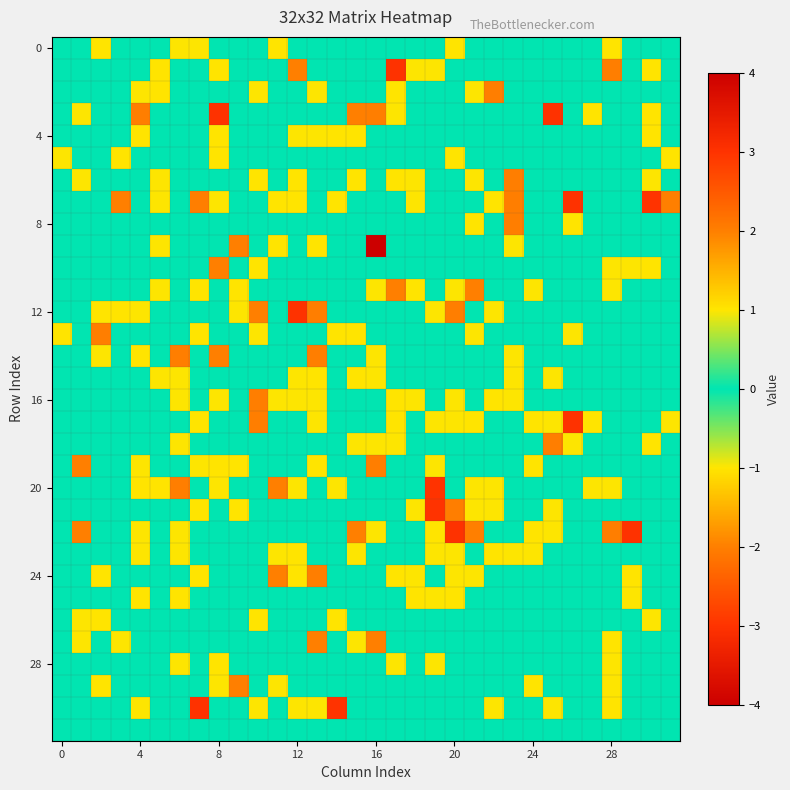

What is the greatest value displayed?

4